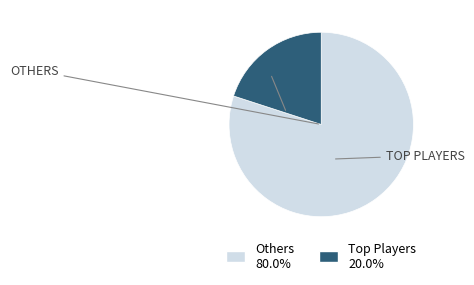

Does any single category account for the majority?

Yes